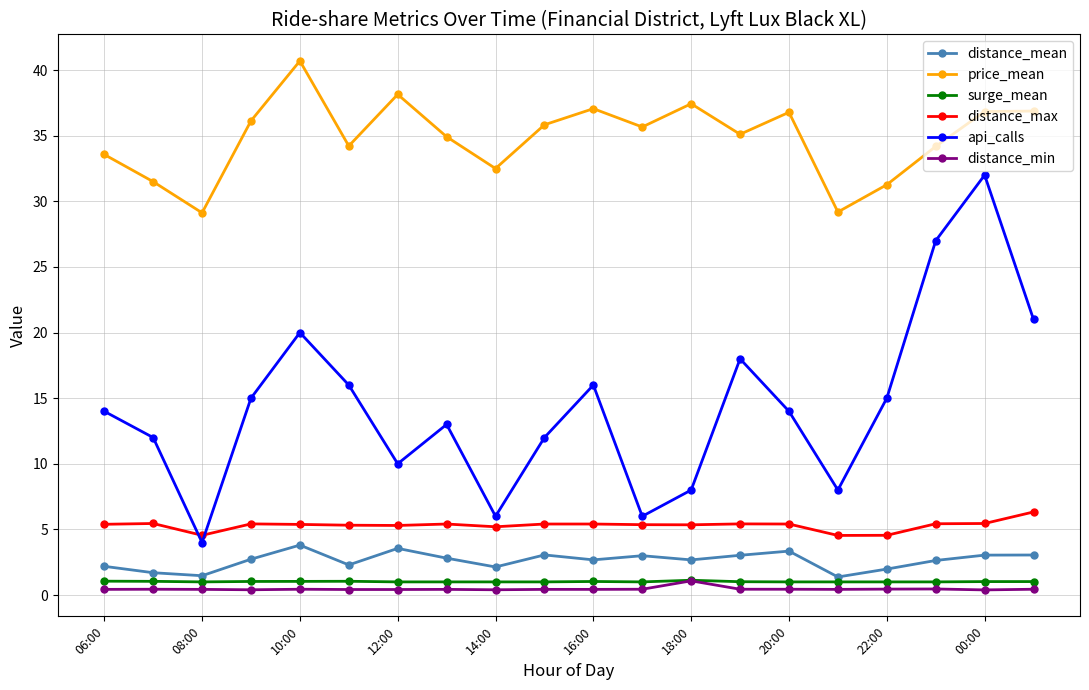

True or false: surge_mean has more than 1 interior local peaks.

True